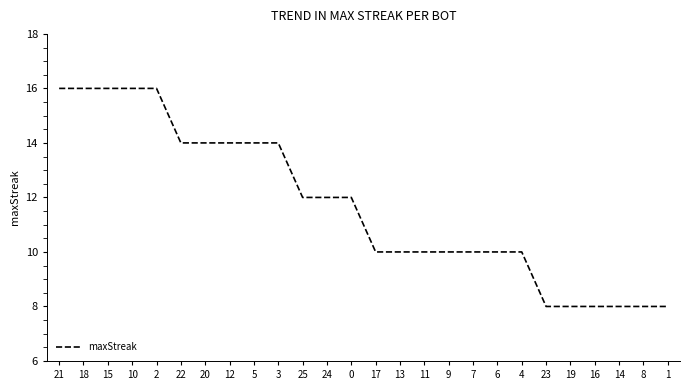

What position from the left is 14?

24